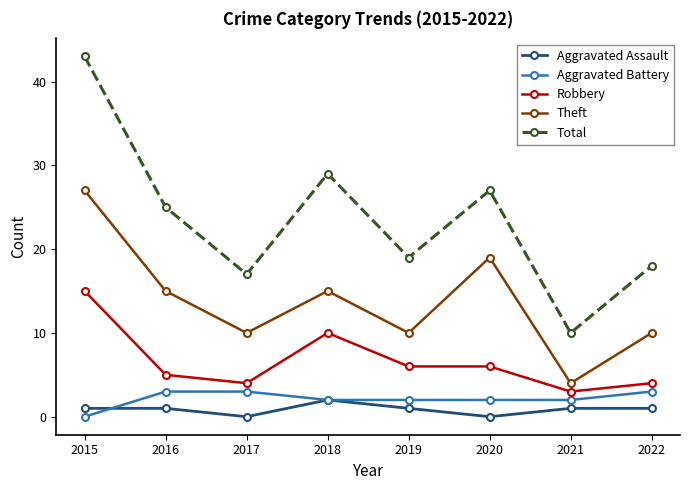

Where does the Theft series first go above 15?

2015